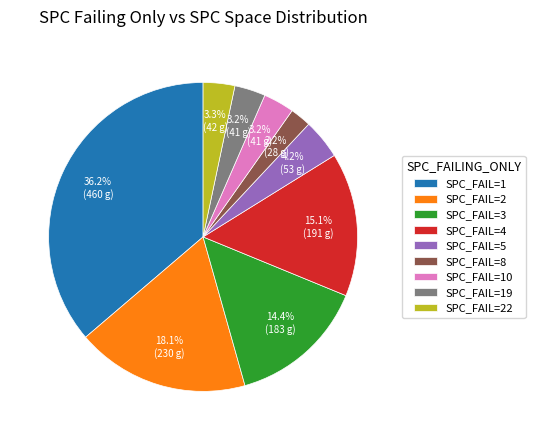

Which category has the biggest portion of the pie?

SPC_FAIL=1